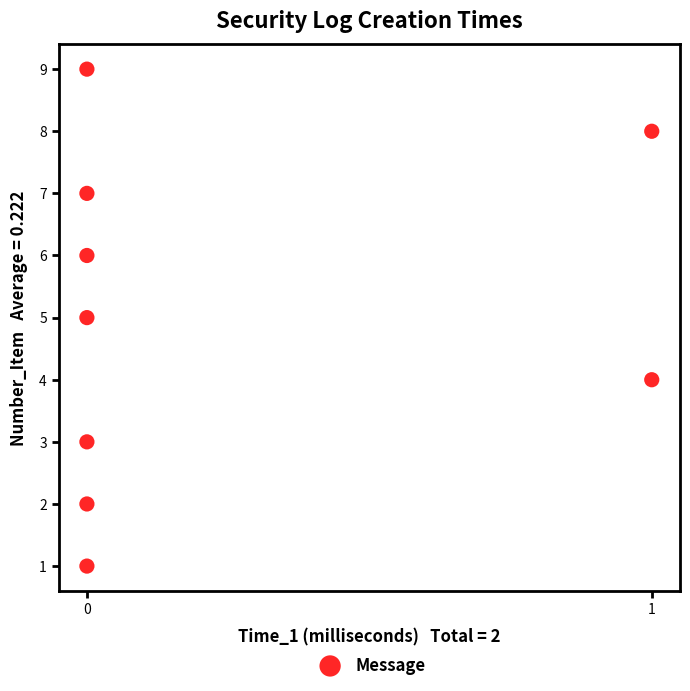

What is the range of Y values (max minus min)?

8